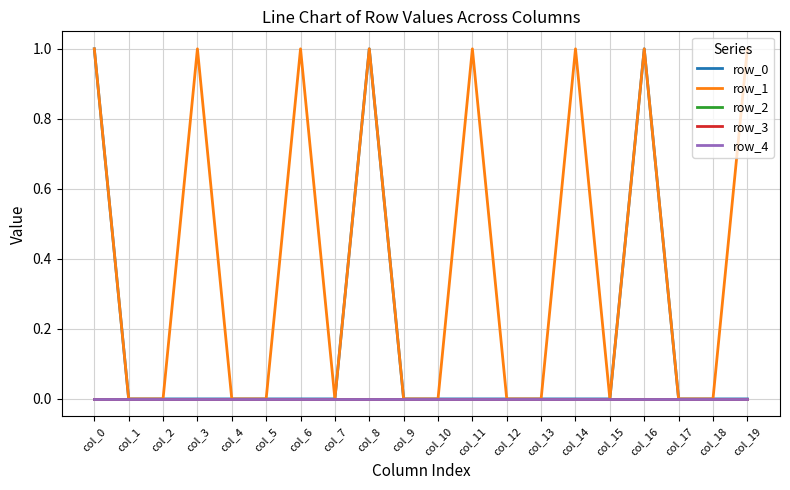

How many lines are shown in the chart?

5